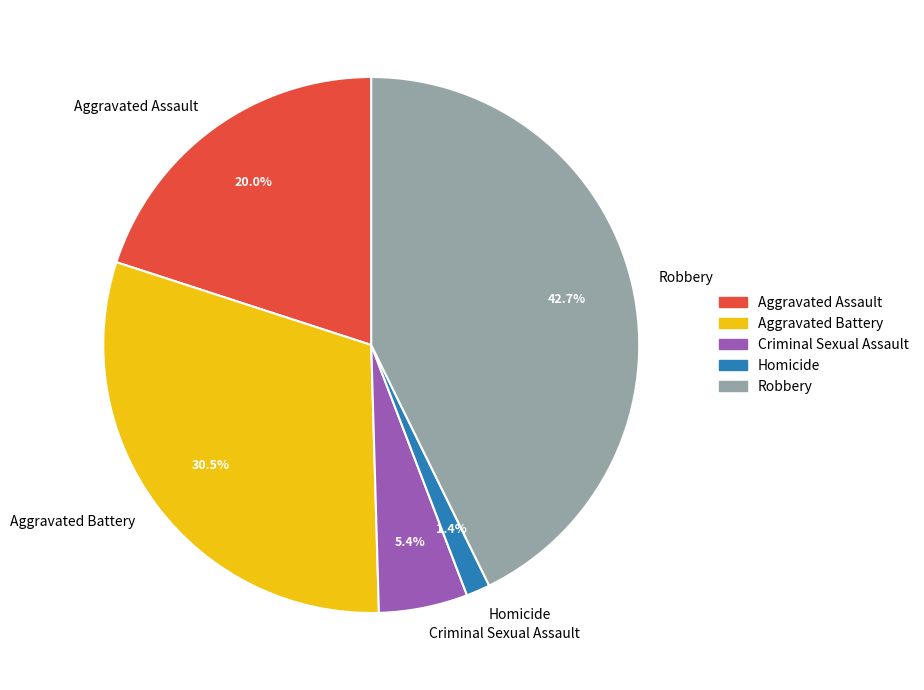

How many slices are in this pie chart?

5